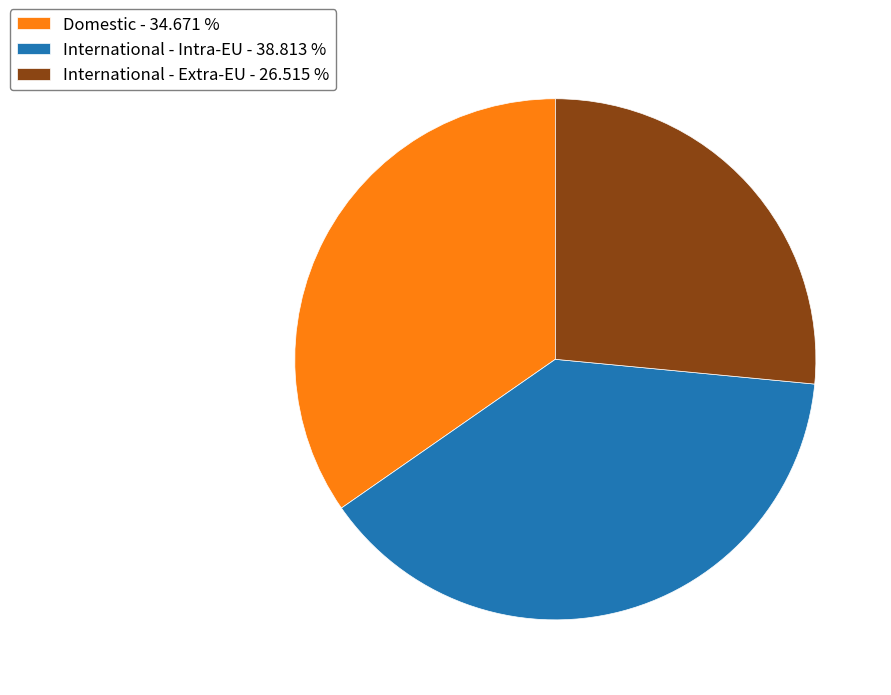

Does any single category account for the majority?

No